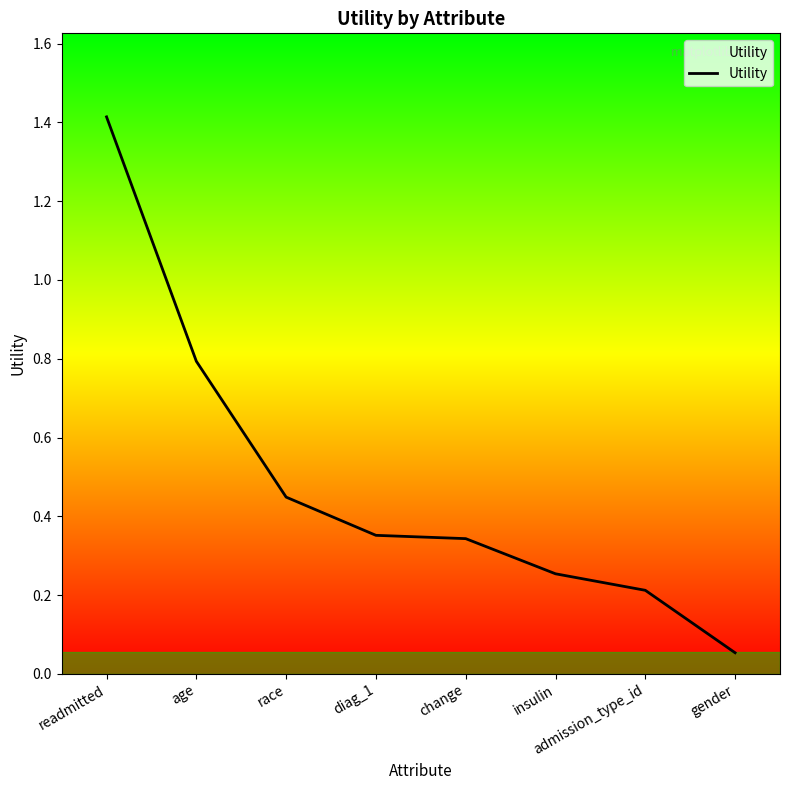

The value at admission_type_id is 0.2. True or false?

True